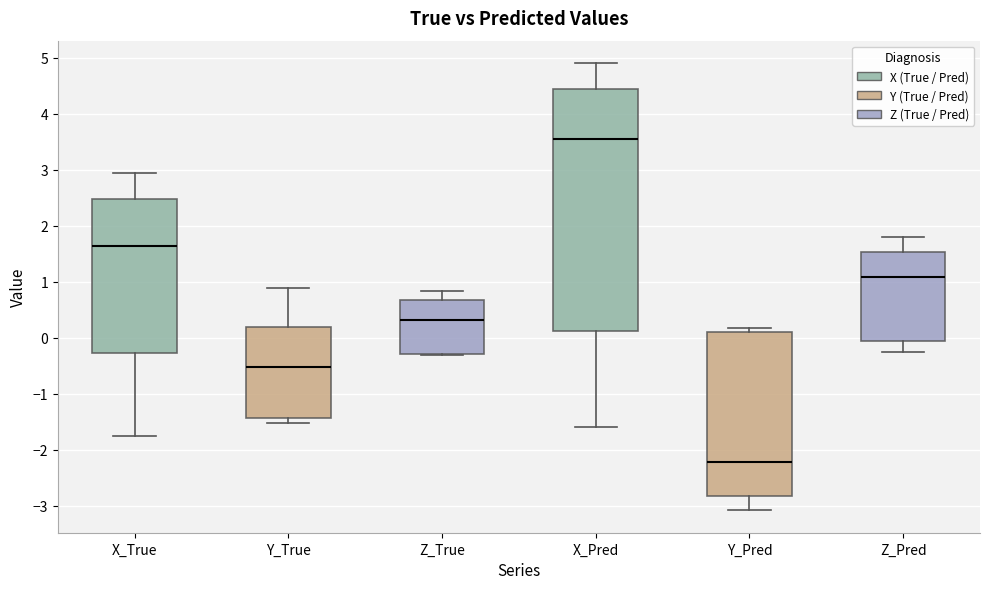

Which box has the lowest median line?

Y_Pred